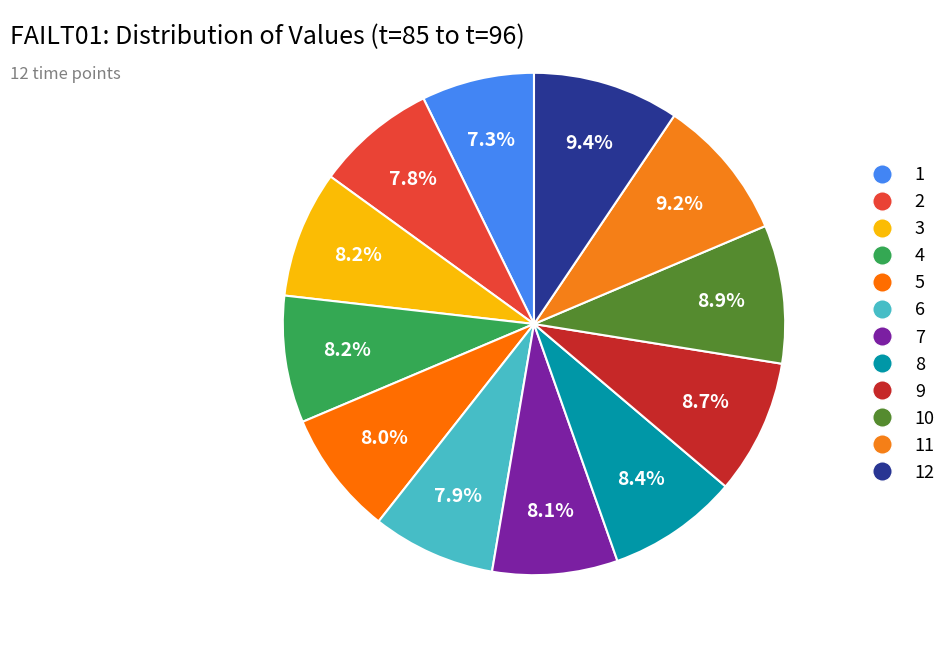

What is the largest slice in the pie chart?

12